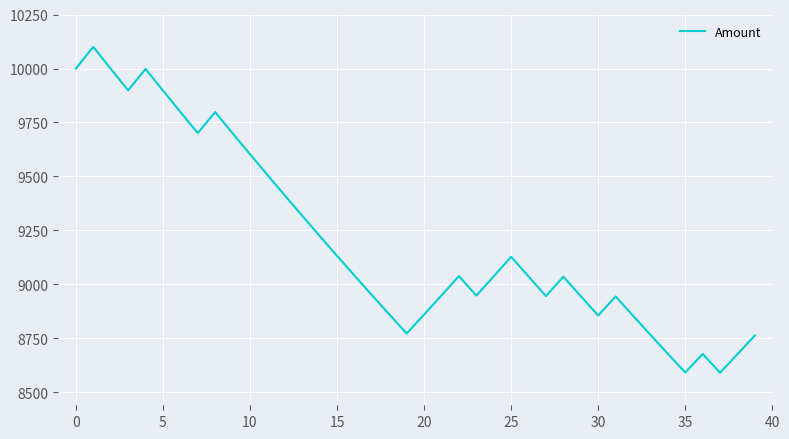

What is the smallest value displayed?

8591.1